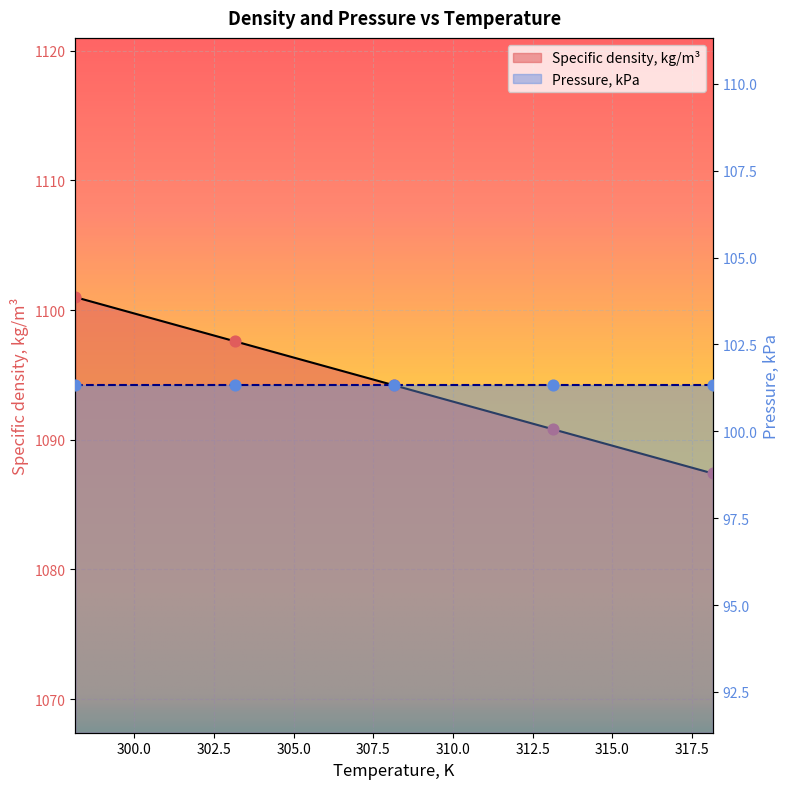

What is the ratio of the value at 303.15 to the value at 313.15?

1.0